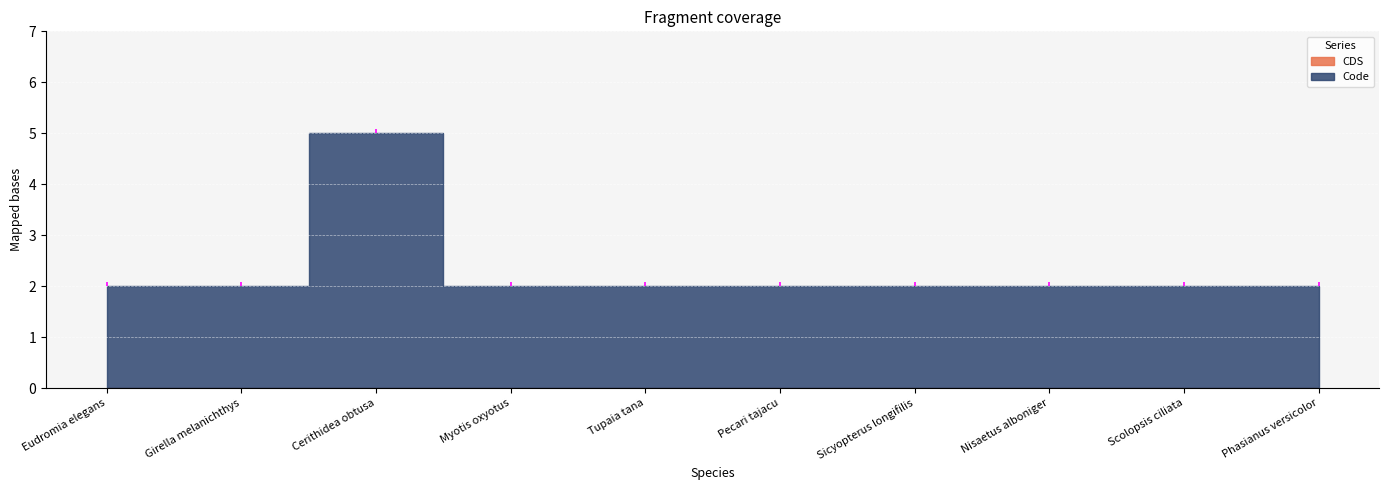

In Code, how many points are higher than both neighbors (excluding endpoints)?

1